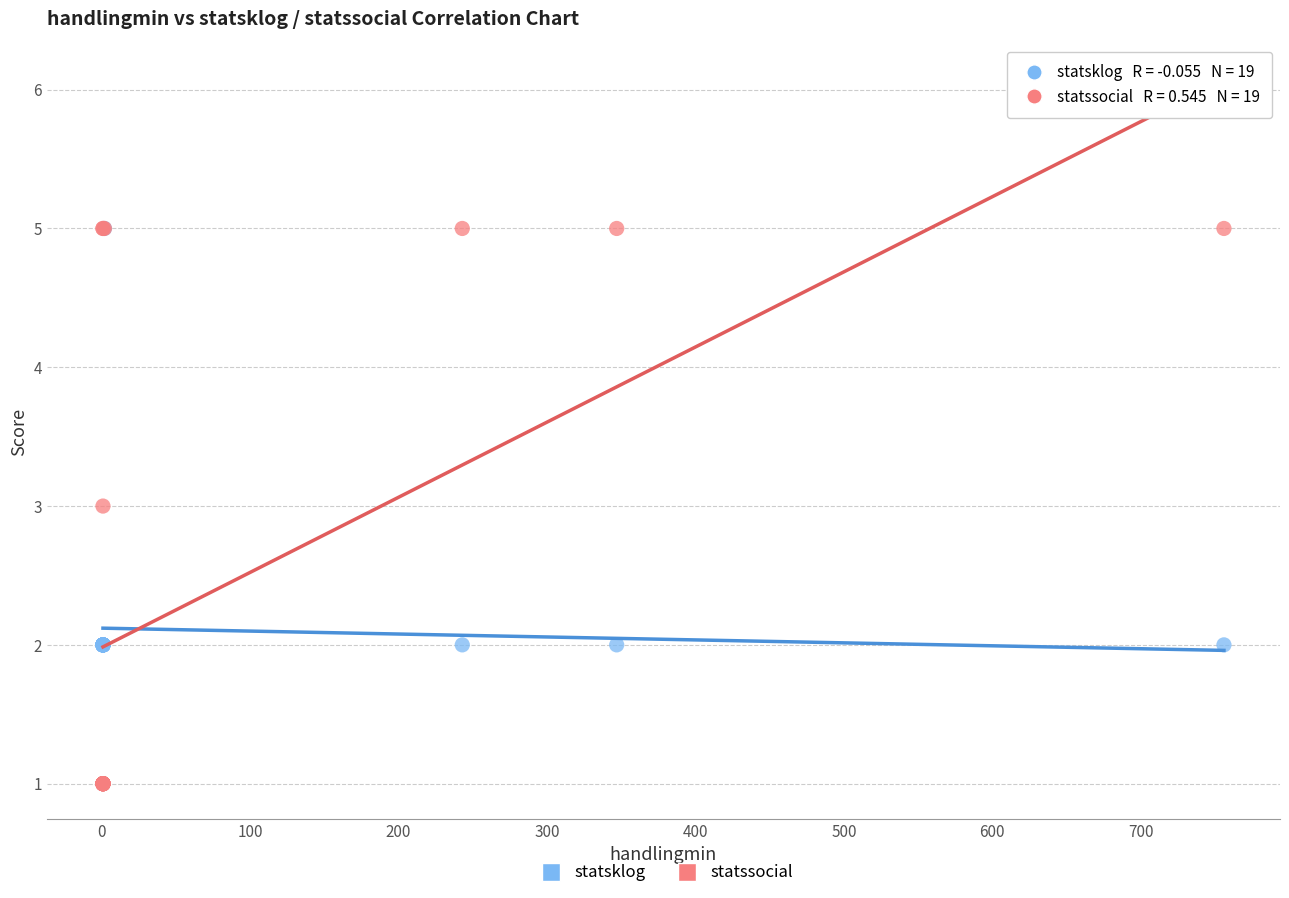

What are all the series names shown in the legend?

statsklog, statssocial